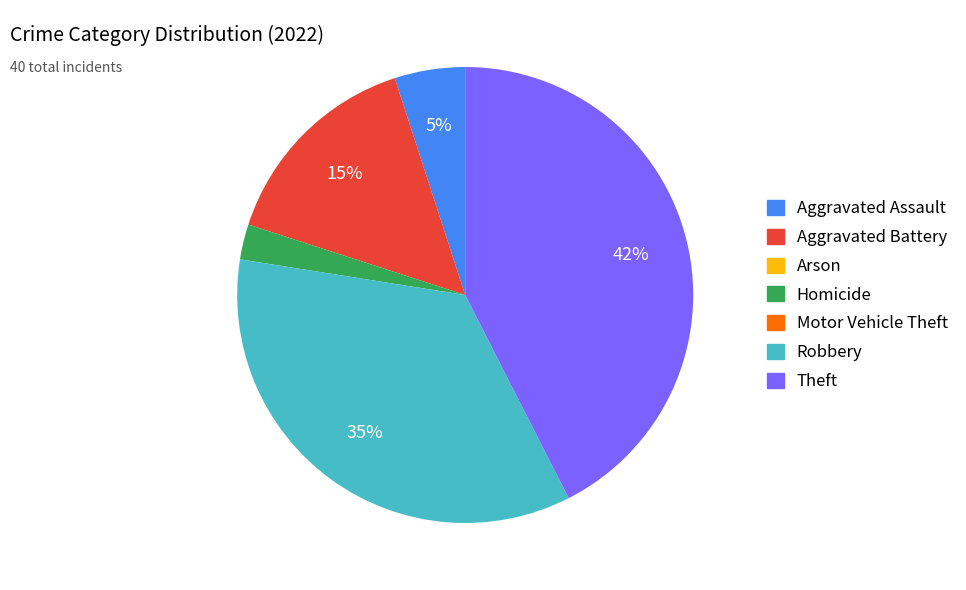

Approximately how many times larger is the value at Aggravated Battery compared to Theft?

0.4